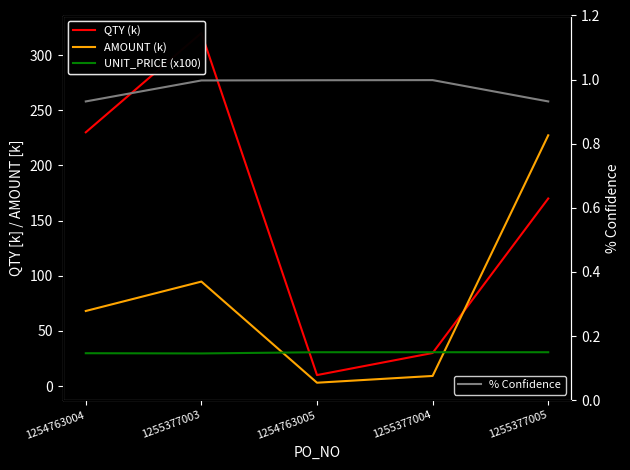

List the series in order of their peak value, highest first.

QTY (k), AMOUNT (k), UNIT_PRICE (x100), % Confidence